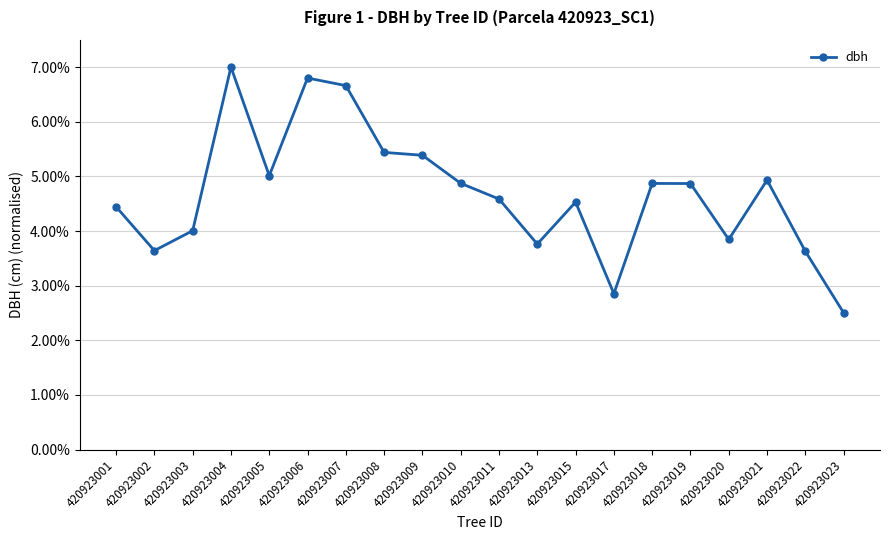

What is the ratio of the value at 420923006 to the value at 420923001?

1.5